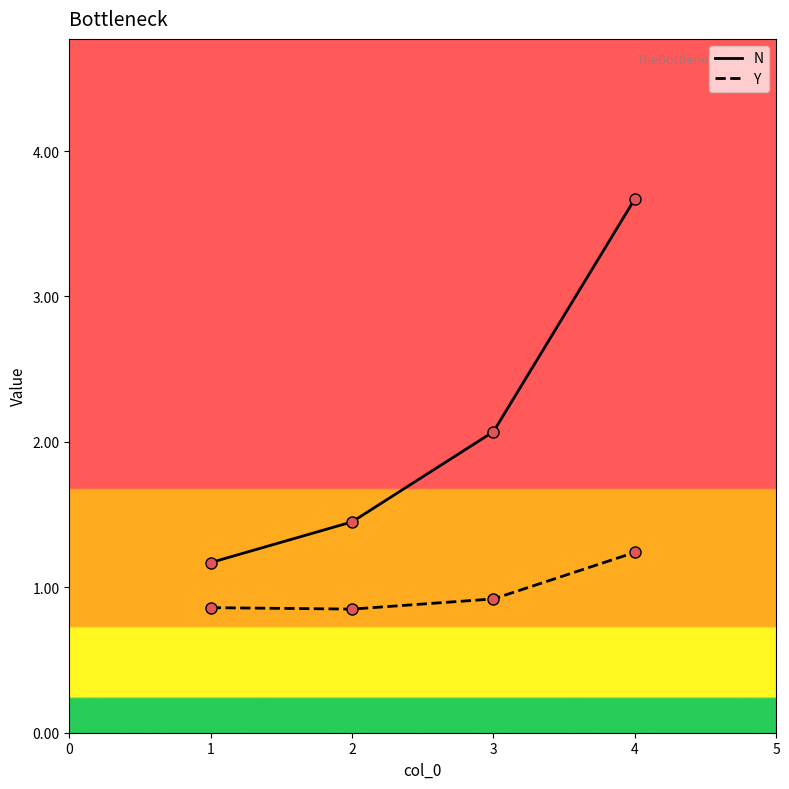

At how many categories does at least one series exceed 1?

4